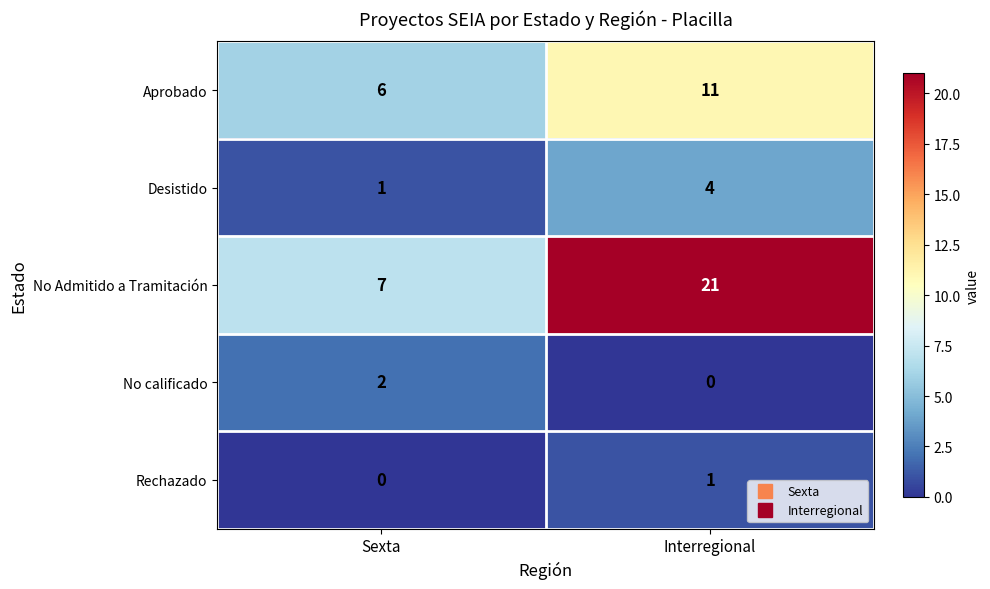

Reading left to right, what are all the values shown in this chart?

Aprobado: Sexta=6	Interregional=11
Desistido: Sexta=1	Interregional=4
No Admitido a Tramitación: Sexta=7	Interregional=21
No calificado: Sexta=2	Interregional=0
Rechazado: Sexta=0	Interregional=1